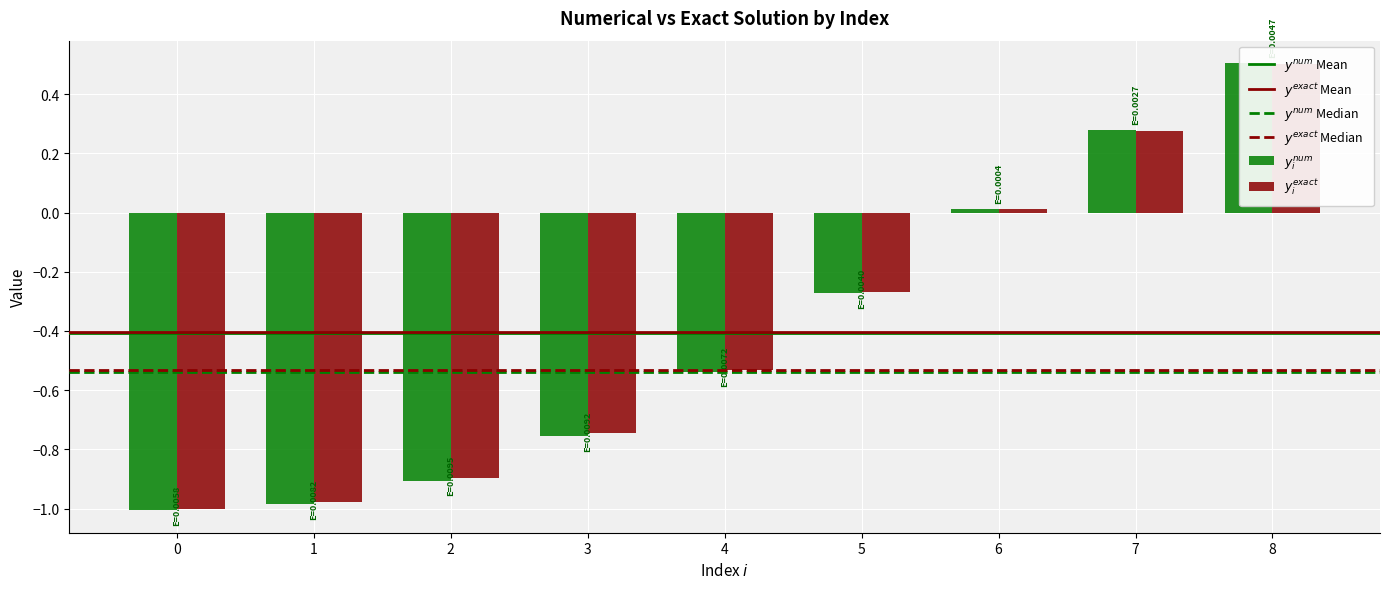

Reading left to right, what are all the values shown in this chart?

y_num: -1.0	-1.0	-0.9	-0.8	-0.5	-0.3	0.0	0.3	0.5
y_exact: -1.0	-1.0	-0.9	-0.7	-0.5	-0.3	0.0	0.3	0.5